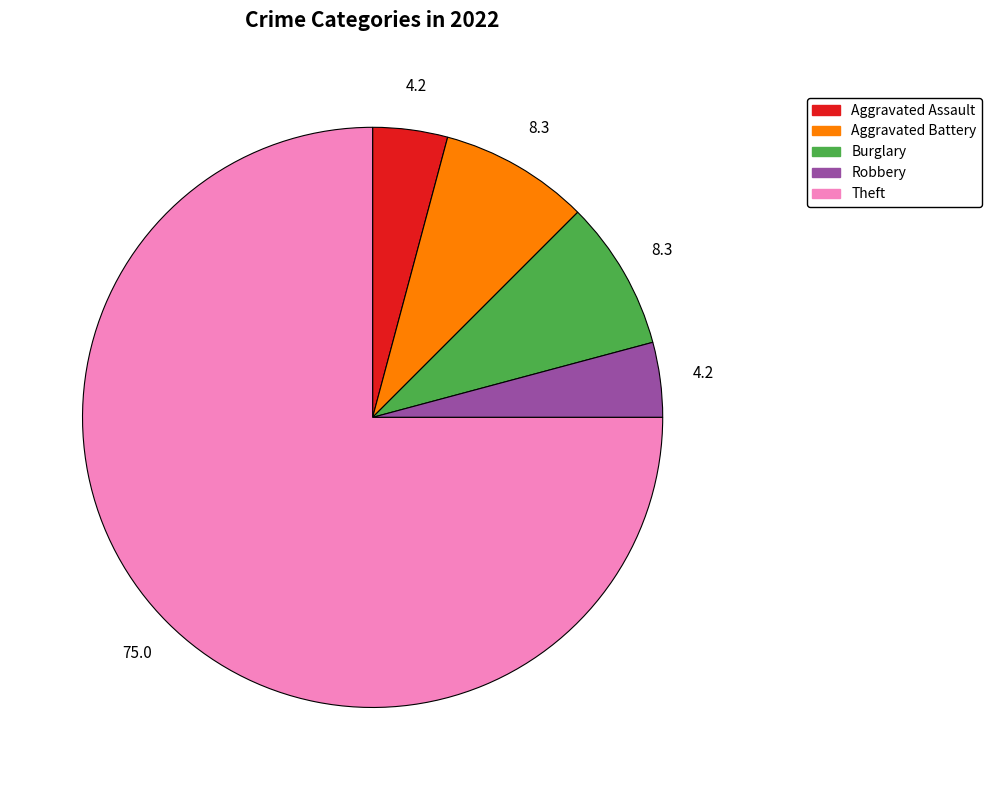

Which has a higher value, Burglary or Theft?

Theft